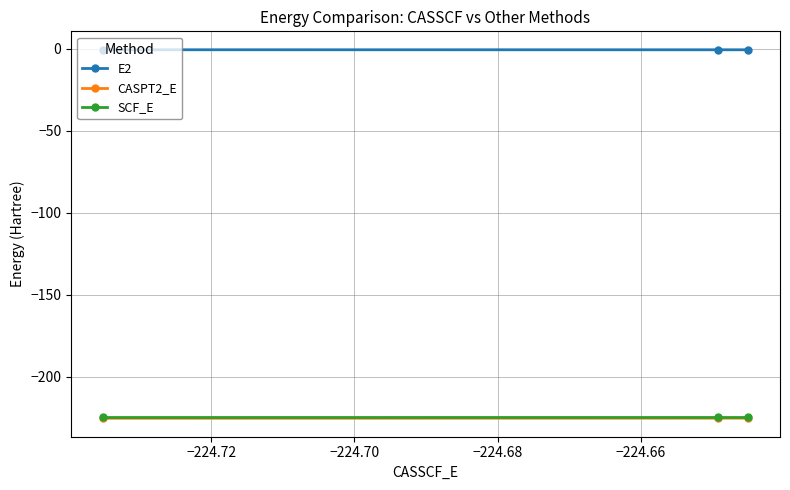

What is the lowest value of the CASPT2_E series?

-225.3